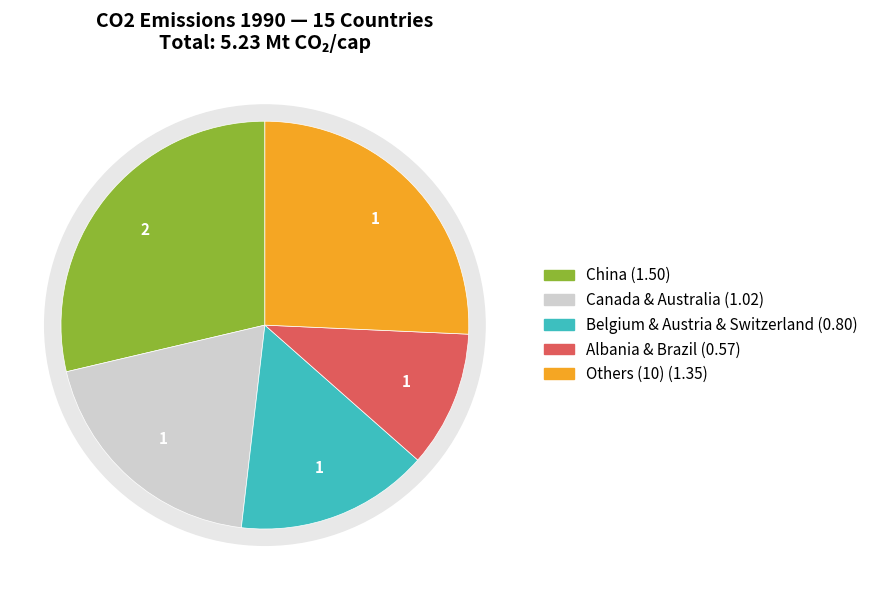

To the nearest percent, what portion does Australia represent?

10%